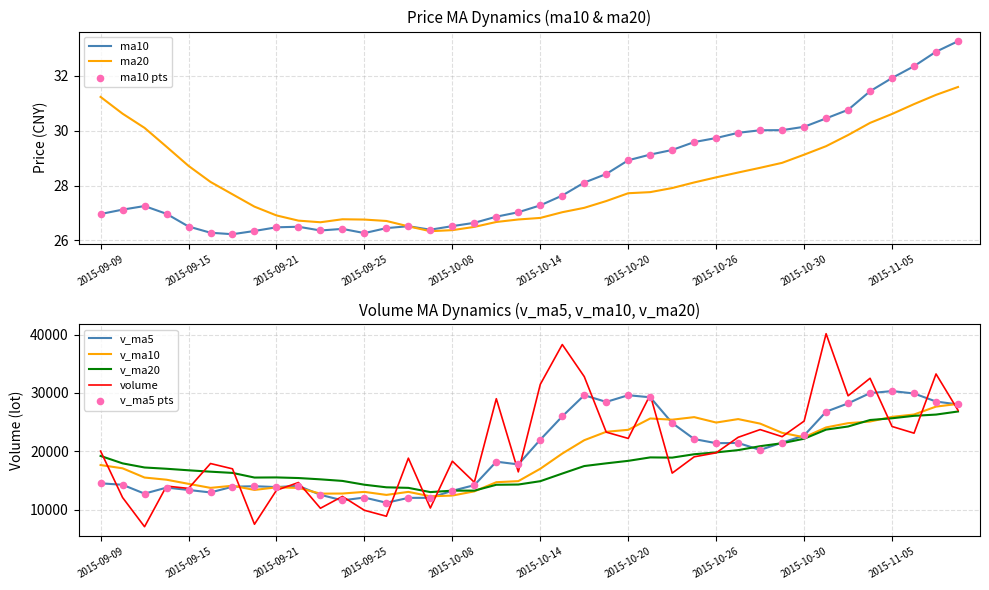

Which series contains the lowest Y value?

ma10